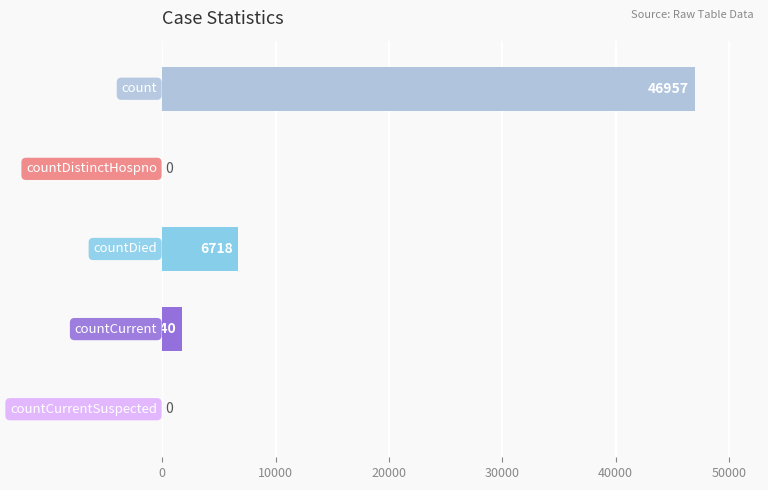

Are the bars horizontal?

Yes